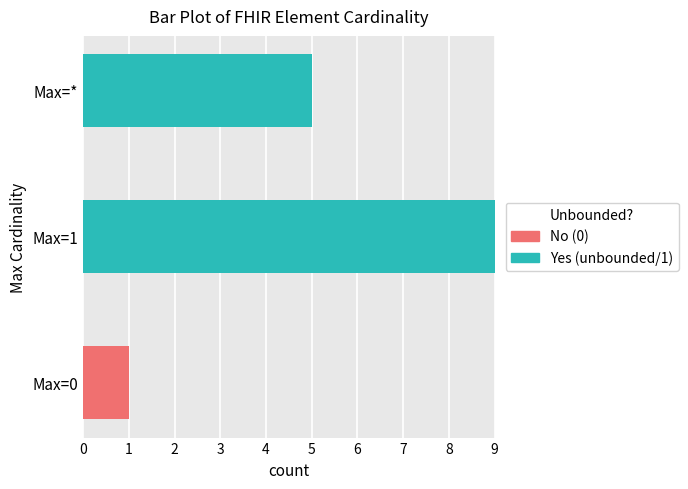

At which category is the sum across all series the highest?

Max=1